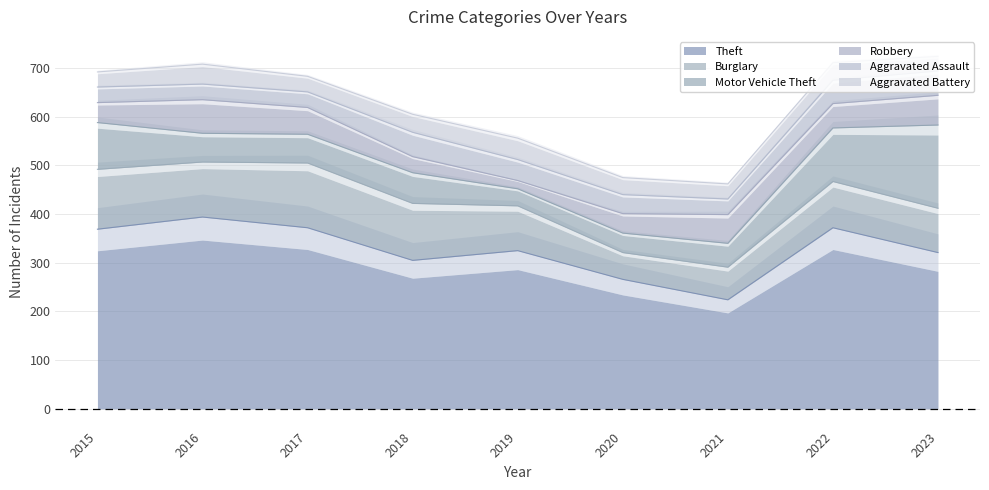

Rank the series at 2017 from lowest to highest value.

Aggravated Assault, Aggravated Battery, Robbery, Motor Vehicle Theft, Burglary, Theft